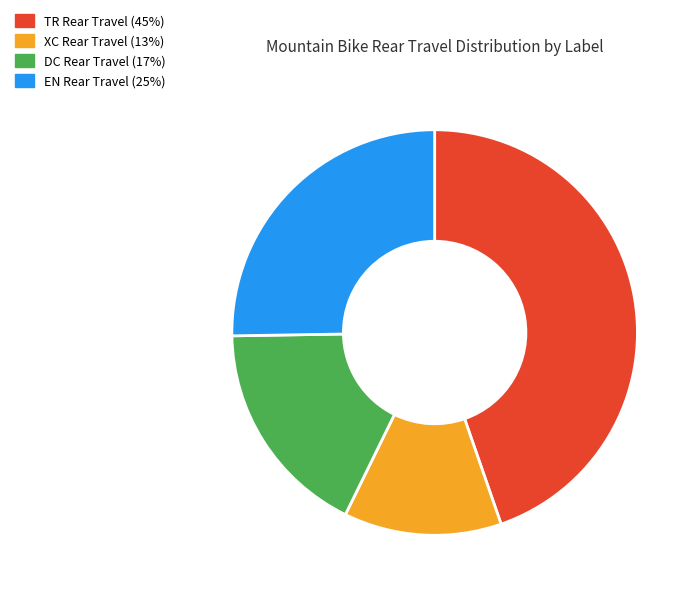

Is there a majority slice in this chart?

No